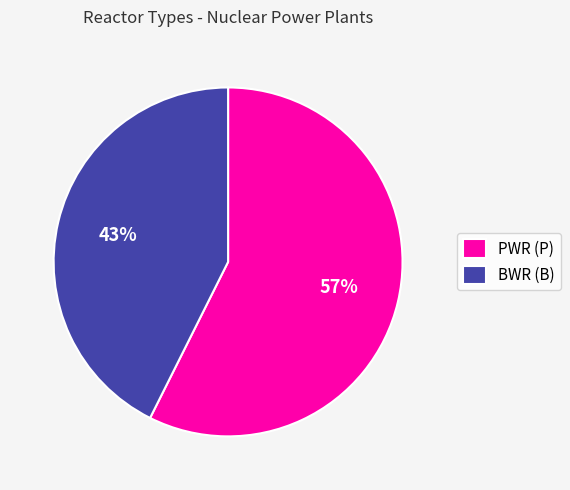

Is there a majority slice in this chart?

Yes